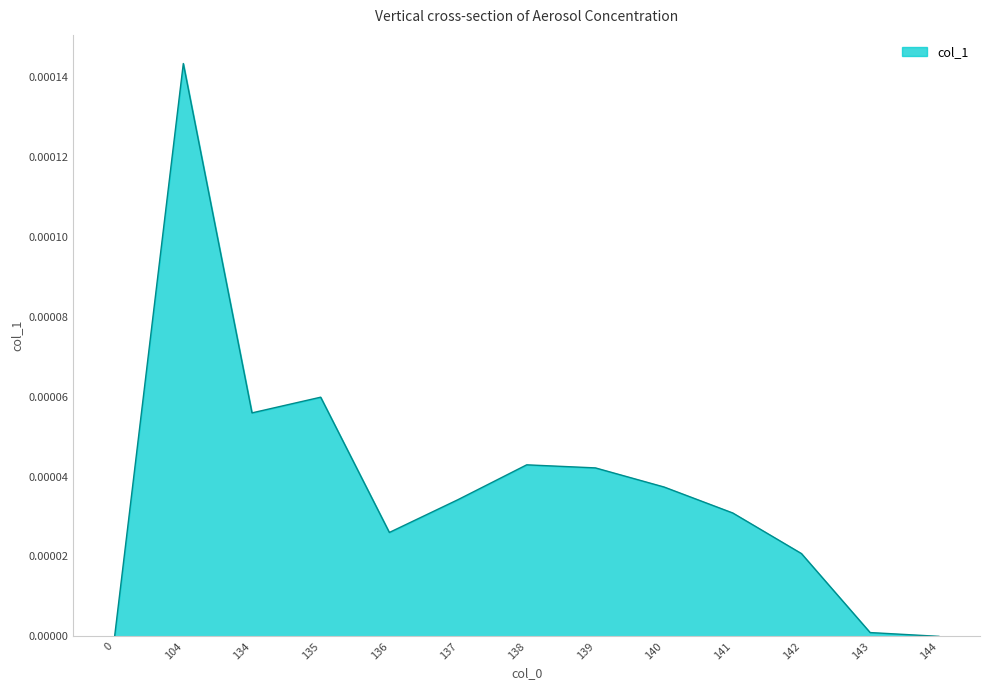

Between 135 and 144, which is larger?

135